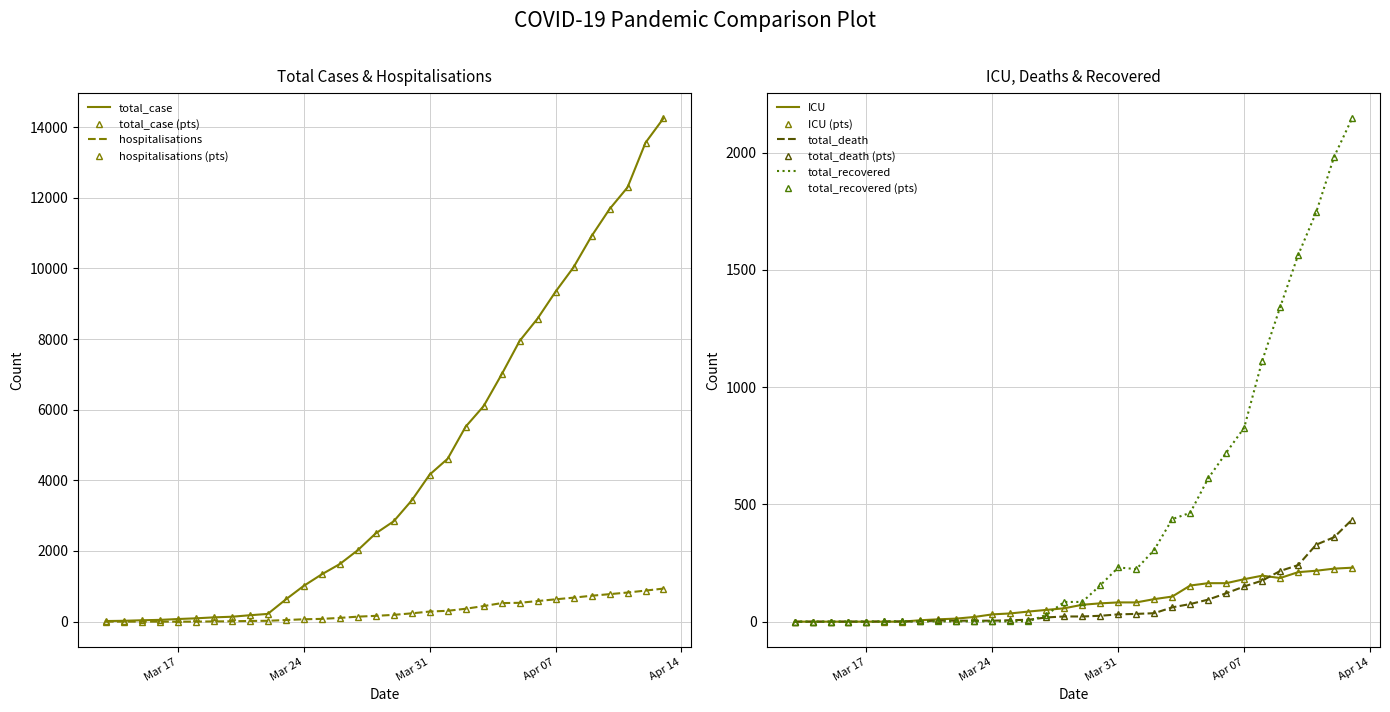

Which series has the largest range (max minus min)?

total_case